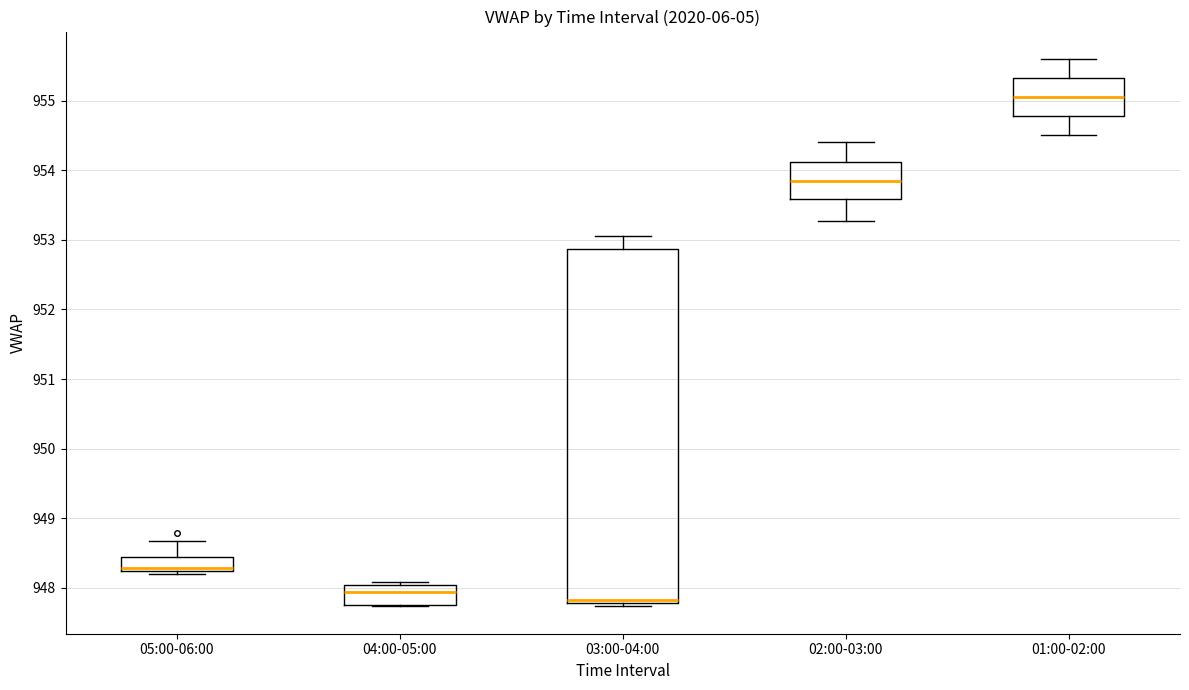

Reading left to right, read every box against the y-axis: the position of its median line, the range the box covers, and the ends of its whiskers. The values are not printed on the chart, so give them approximately, as read against the axis.

05:00-06:00: median 948.3, box 948.2 to 948.4, whiskers 948.2 (just below the box's lower edge) to 948.7
04:00-05:00: median 947.9, box 947.8 to 948.0, whiskers 947.7 to 948.1
03:00-04:00: median 947.8 (just above the box's lower edge), box 947.8 to 952.9, whiskers 947.7 to 953.1
02:00-03:00: median 953.9, box 953.6 to 954.1, whiskers 953.3 to 954.4
01:00-02:00: median 955.1, box 954.8 to 955.3, whiskers 954.5 to 955.6